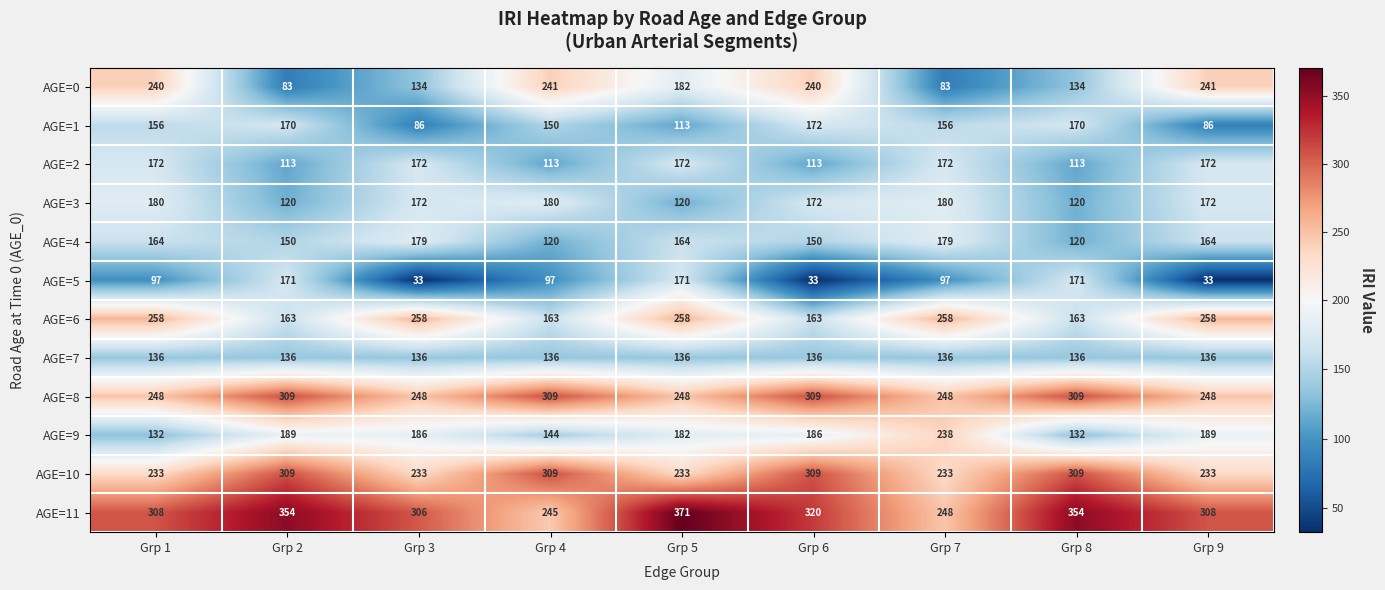

What is the difference between the maximum and minimum values in the AGE=4 series?

59